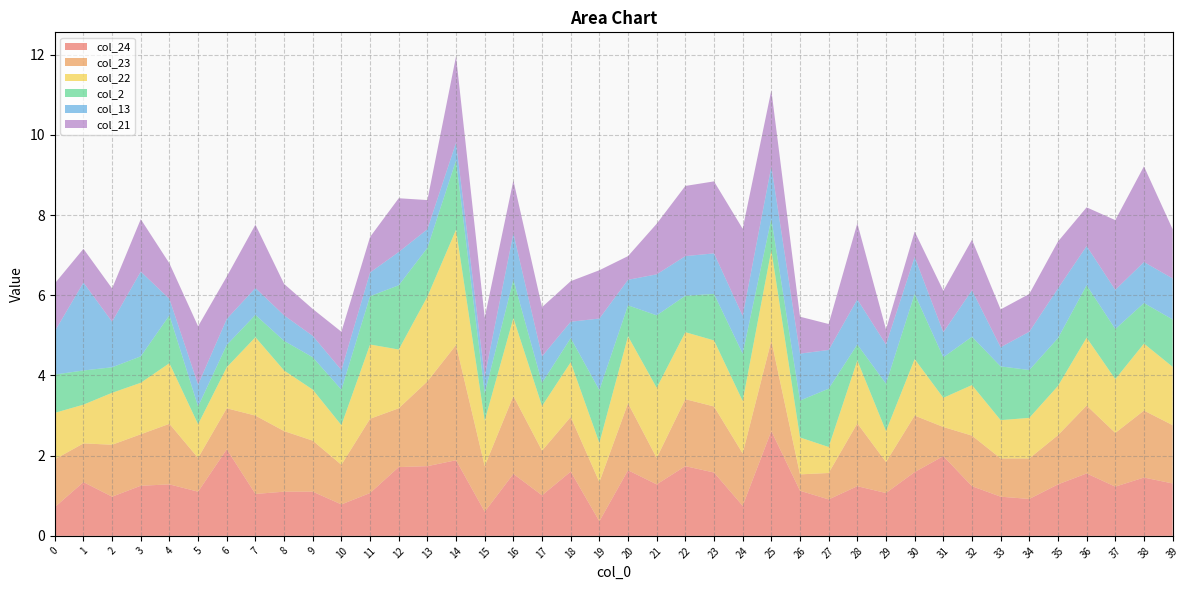

Reading left to right, extract all data points from this chart.

col_24: 0.7	1.3	1.0	1.2	1.3	1.1	2.2	1.0	1.1	1.1	0.8	1.1	1.7	1.7	1.9	0.6	1.5	1.0	1.6	0.4	1.6	1.3	1.7	1.6	0.8	2.6	1.1	0.9	1.2	1.1	1.6	2.0	1.2	1.0	0.9	1.3	1.6	1.2	1.5	1.3
col_23: 1.2	1.0	1.3	1.3	1.5	0.8	1.0	2.0	1.5	1.3	1.0	1.9	1.5	2.1	2.9	1.1	1.9	1.1	1.4	1.0	1.7	0.7	1.7	1.6	1.3	2.3	0.4	0.7	1.6	0.8	1.4	0.7	1.3	1.0	1.0	1.2	1.7	1.3	1.7	1.5
col_22: 1.2	1.0	1.3	1.3	1.5	0.8	1.0	2.0	1.5	1.3	1.0	1.9	1.5	2.1	2.9	1.1	1.9	1.1	1.4	1.0	1.7	1.8	1.7	1.6	1.3	2.3	0.9	0.6	1.6	0.8	1.4	0.7	1.3	1.0	1.0	1.2	1.7	1.3	1.7	1.5
col_2: 1.0	0.9	0.6	0.7	1.2	0.4	0.6	0.6	0.7	0.8	0.9	1.2	1.6	1.2	1.7	0.7	1.0	0.6	0.6	1.3	0.8	1.8	0.9	1.2	1.2	0.8	0.9	1.5	0.4	1.2	1.6	1.0	1.2	1.3	1.2	1.2	1.3	1.2	1.0	1.2
col_13: 1.1	2.2	1.1	2.1	0.4	0.5	0.6	0.7	0.6	0.5	0.5	0.6	0.8	0.5	0.4	0.4	1.2	0.7	0.4	1.8	0.6	1.0	1.0	1.0	0.9	1.3	1.2	1.0	1.1	1.0	0.9	0.6	1.2	0.5	1.0	1.2	1.0	1.0	1.0	1.0
col_21: 1.2	0.8	0.8	1.3	0.9	1.5	1.1	1.6	0.8	0.7	1.0	0.9	1.3	0.7	2.2	1.5	1.3	1.2	1.0	1.2	0.6	1.3	1.8	1.8	2.2	1.9	0.9	0.6	1.9	0.4	0.6	1.0	1.3	0.9	0.9	1.2	1.0	1.7	2.4	1.2